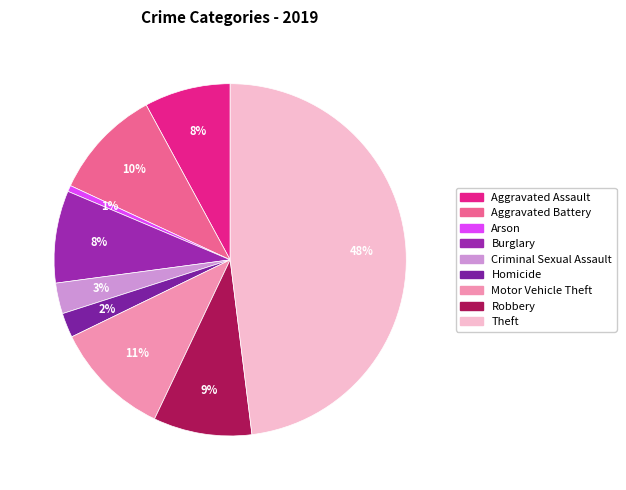

What is the smallest slice in the pie chart?

Arson